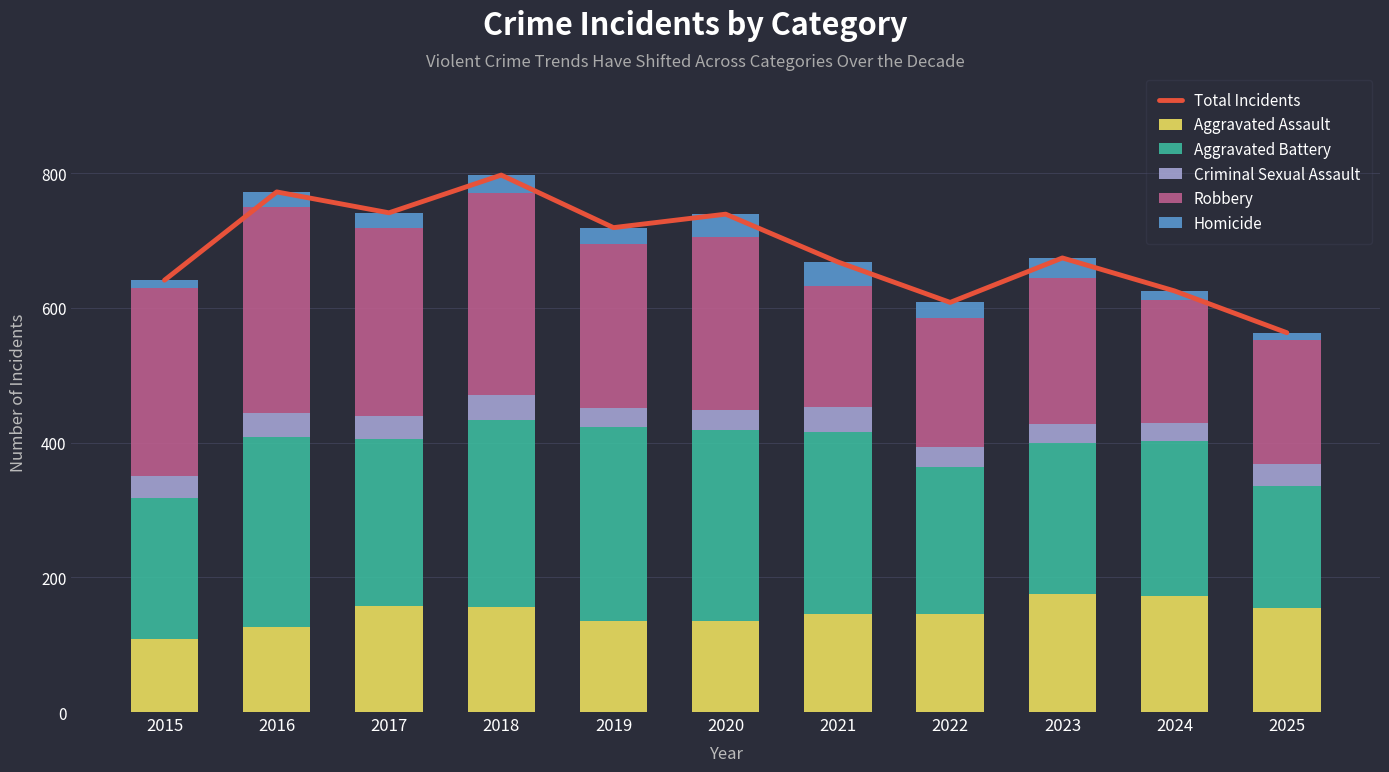

What is the difference between the highest and lowest values at 2022?

585